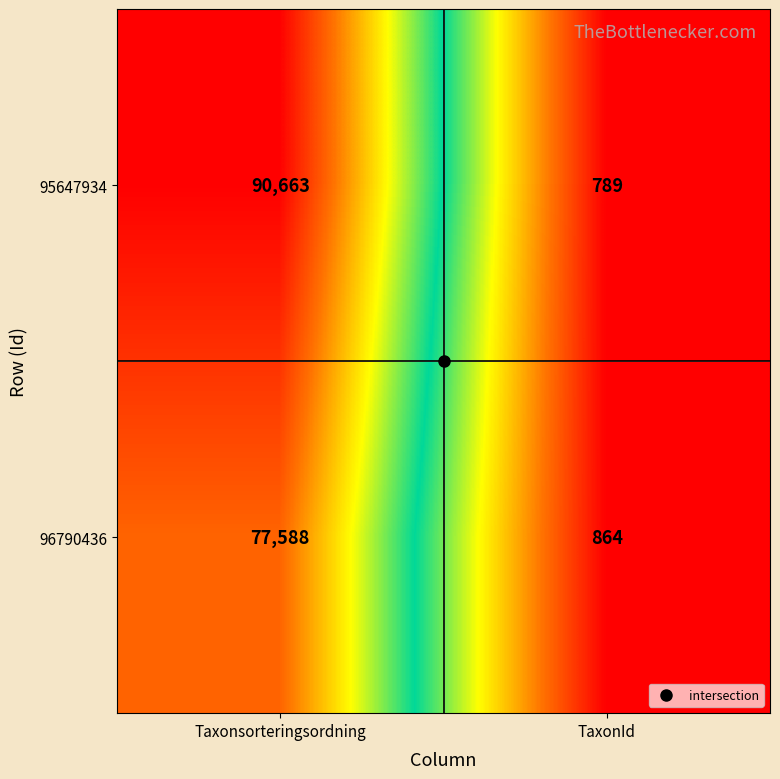

What value does the 96790436 series have at Taxonsorteringsordning, to the nearest 10?

77590